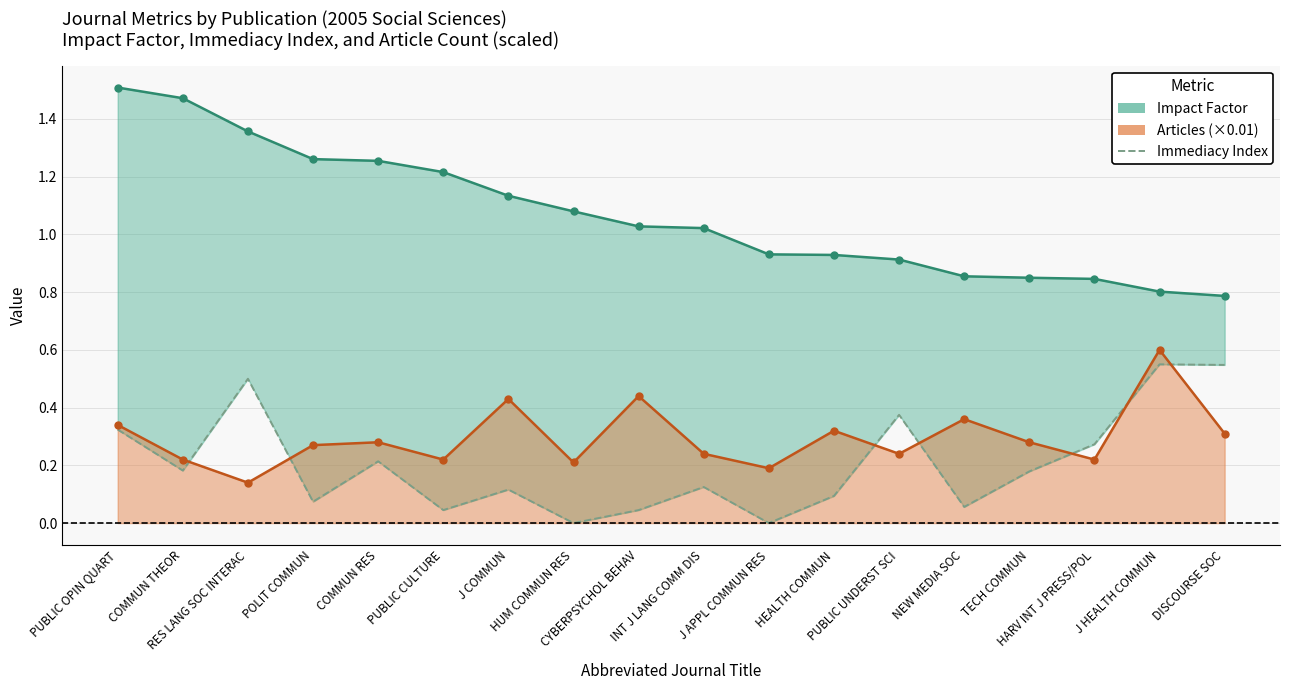

What is the minimum value for Impact Factor?

0.8